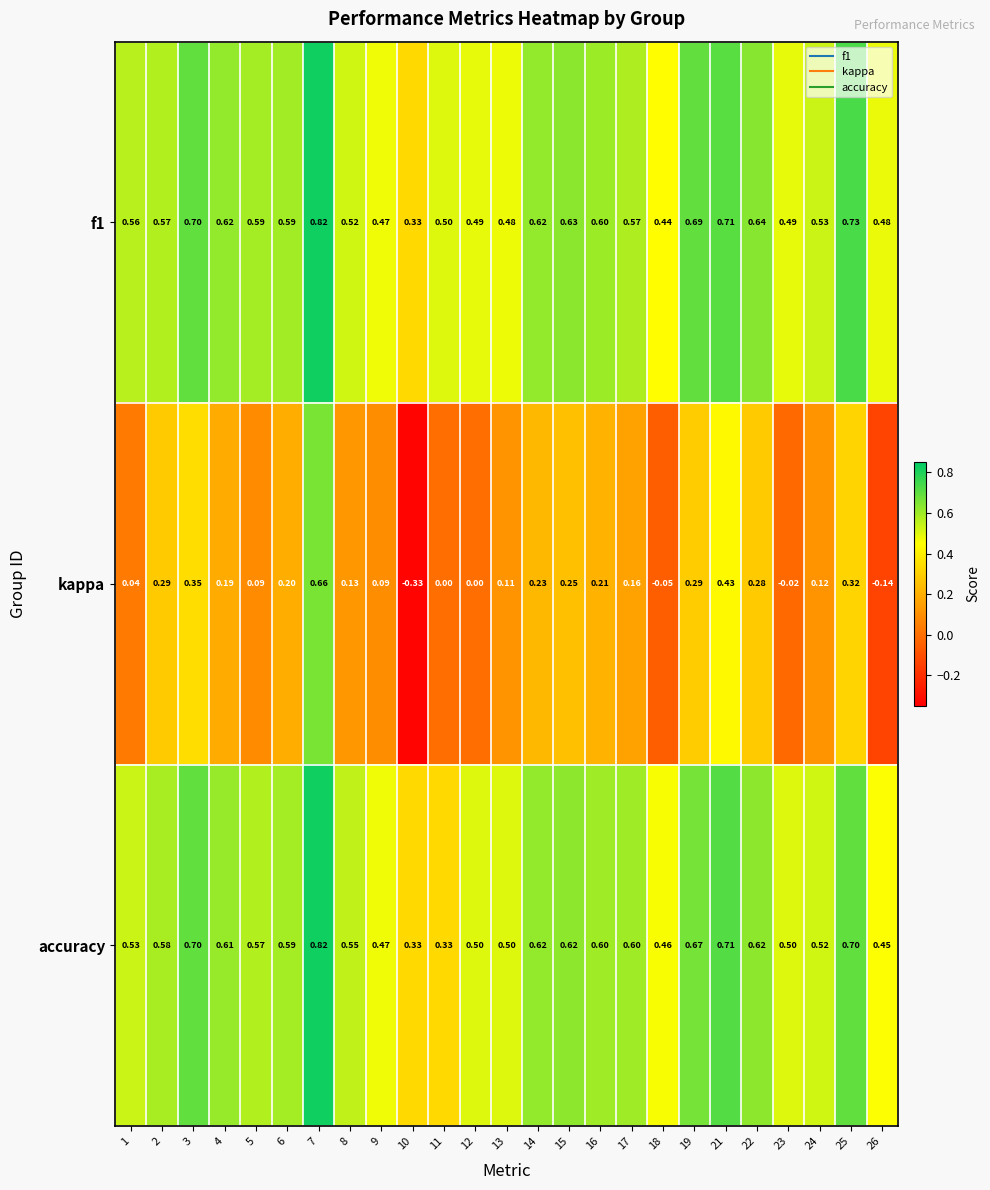

Which series has the largest range (max minus min)?

kappa